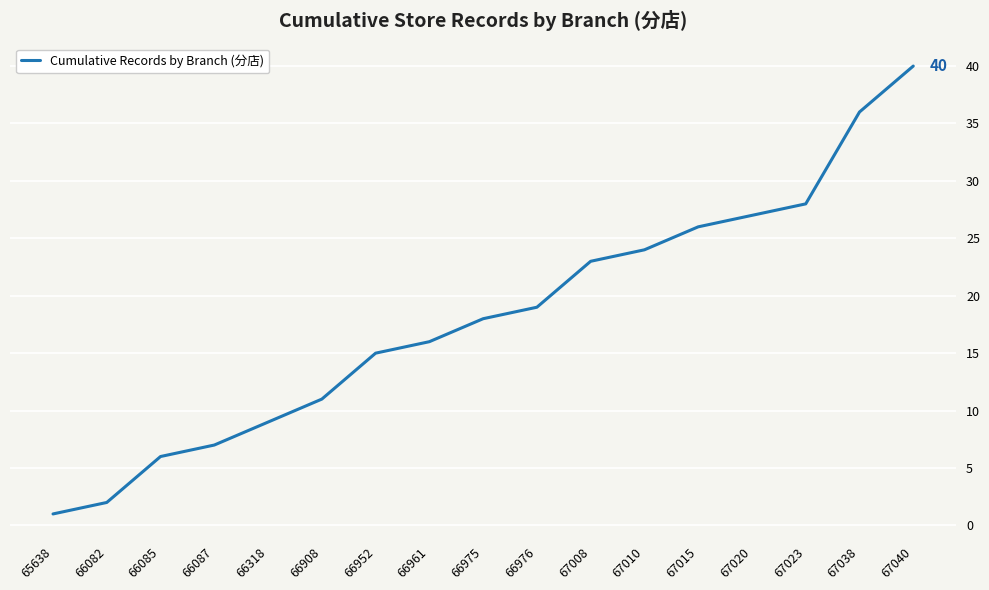

Does the chart have visible grid lines?

Yes